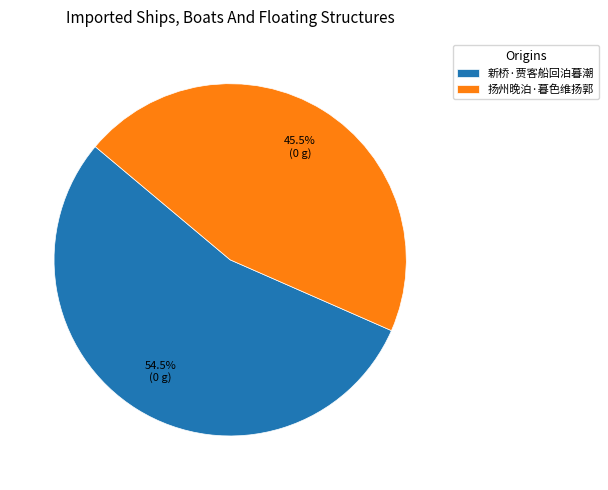

Combined, do 扬州晚泊·暮色维扬郭 and 新桥·贾客船回泊暮潮 account for over 50%?

Yes